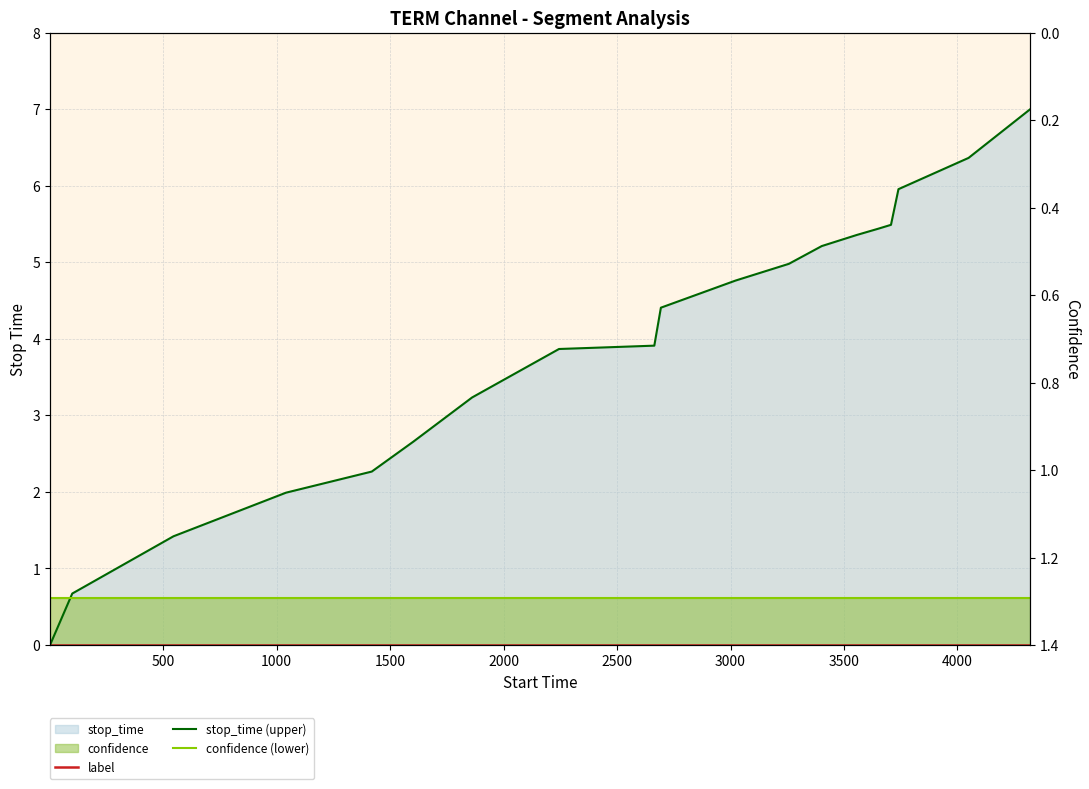

What is the total value across all series at 1000?

2.0